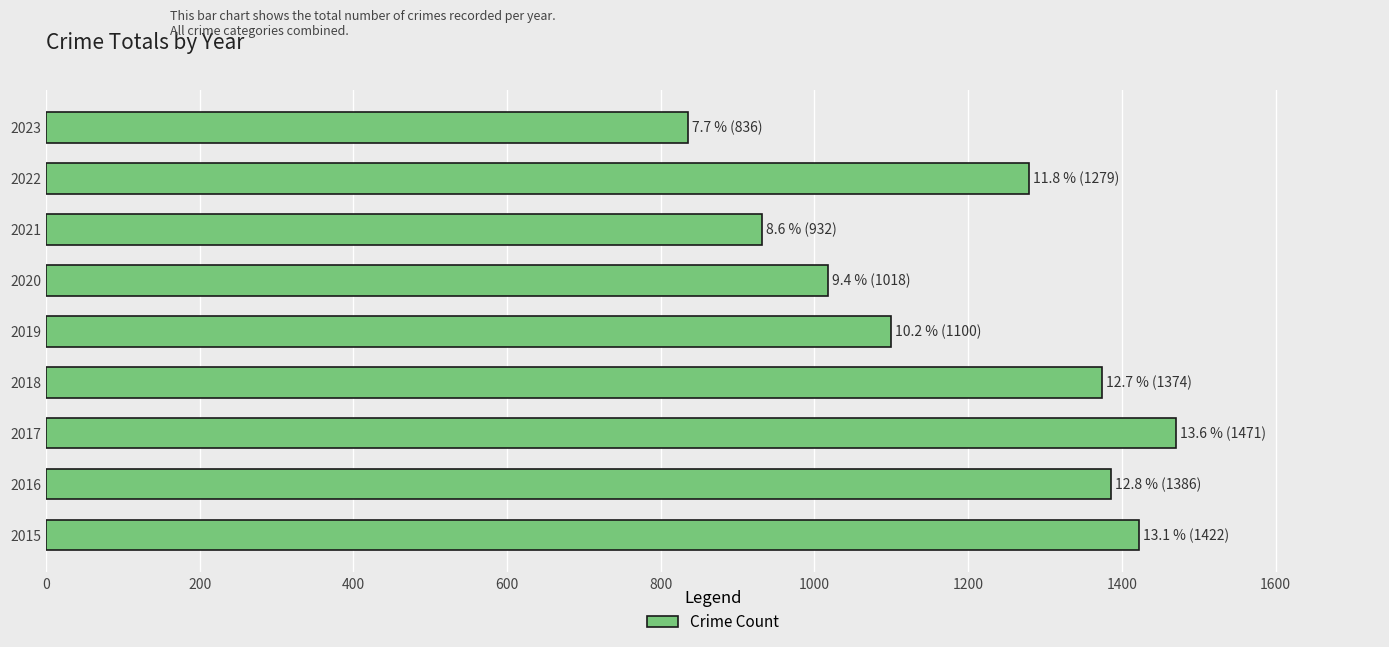

What is the greatest value displayed?

1471